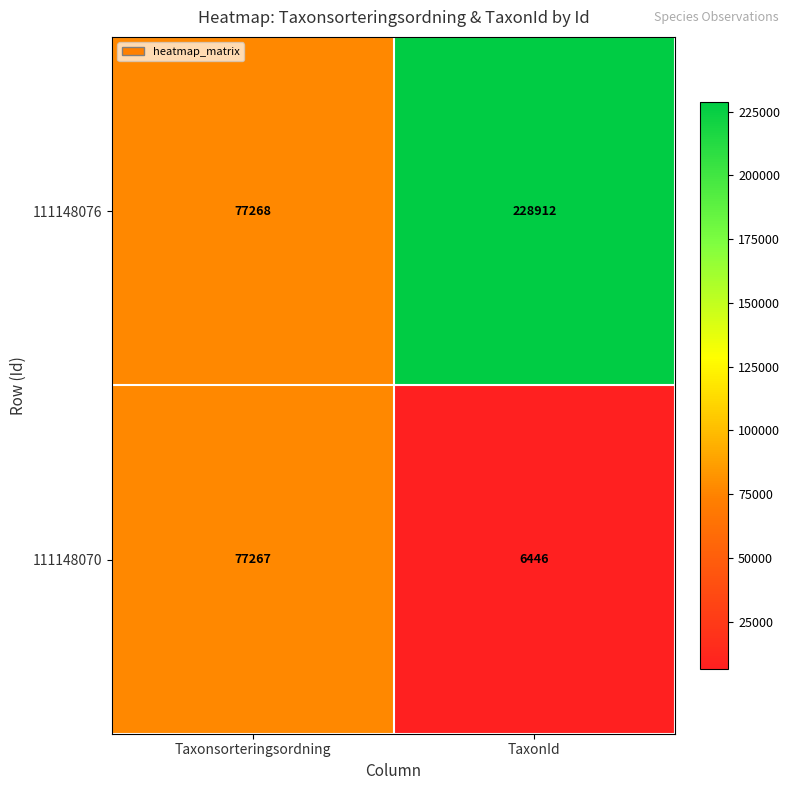

What is the difference between the maximum and minimum values in the 111148070 series?

70821